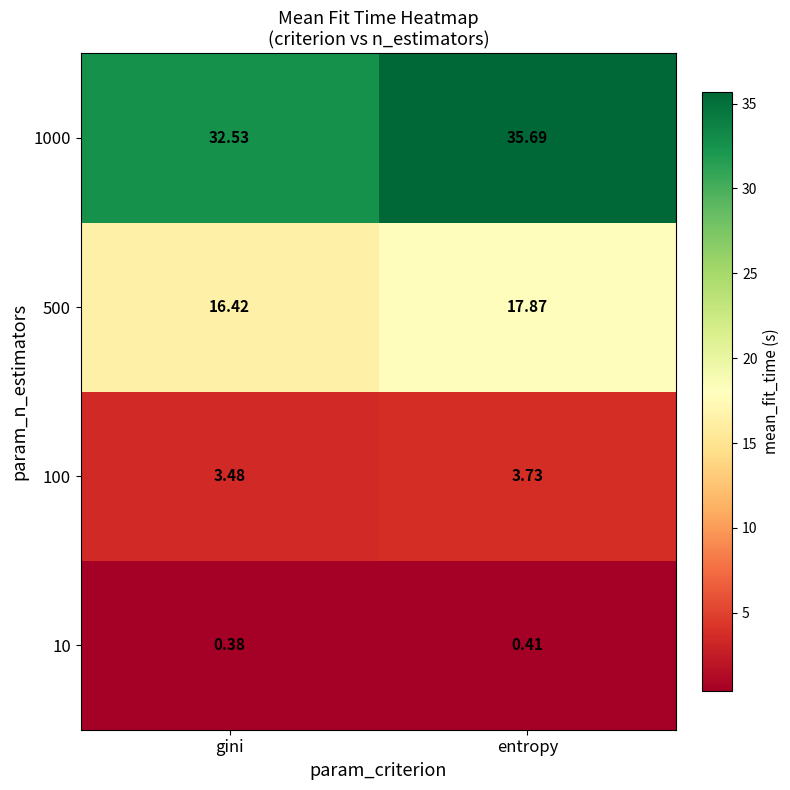

At which label does 500 first exceed 17?

entropy